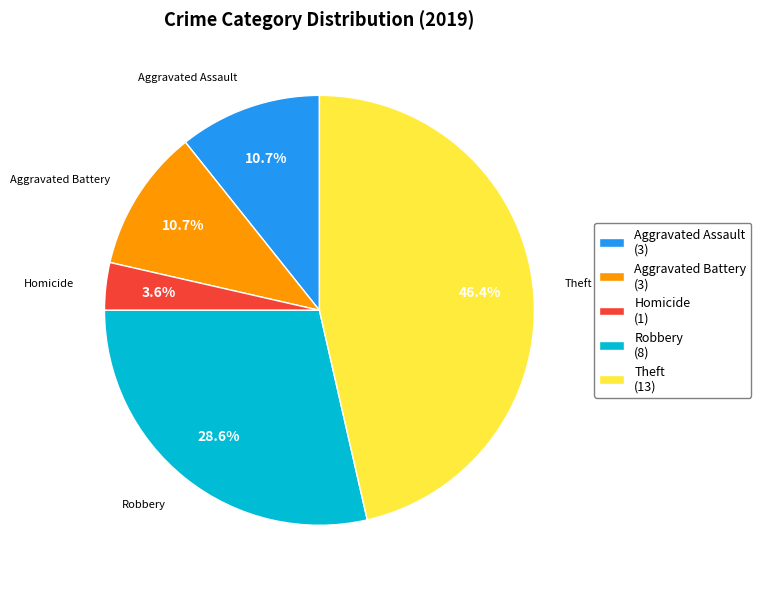

How many slices are in this pie chart?

5